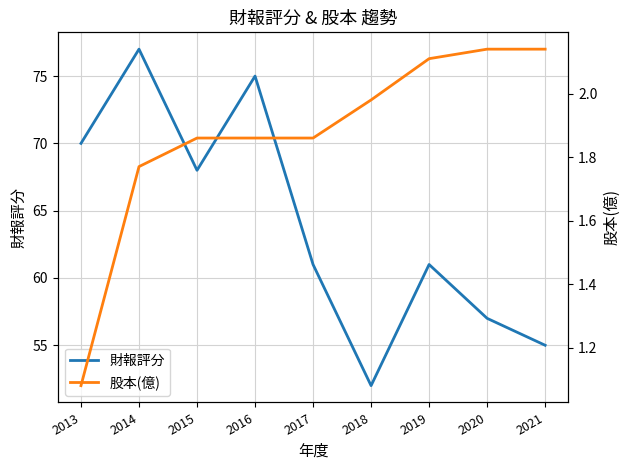

True or false: 財報評分 and 股本(億) cross at least once.

False